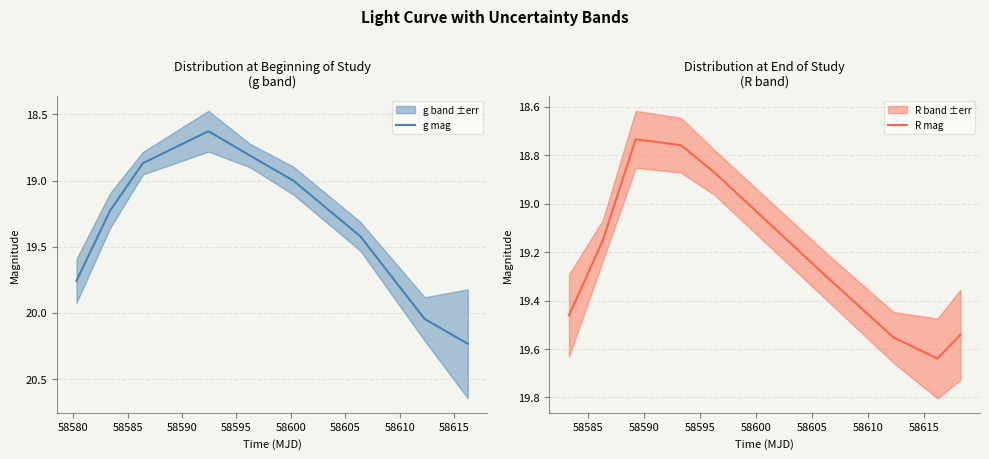

List the series in order of their overall mean, highest first.

g mag, R mag